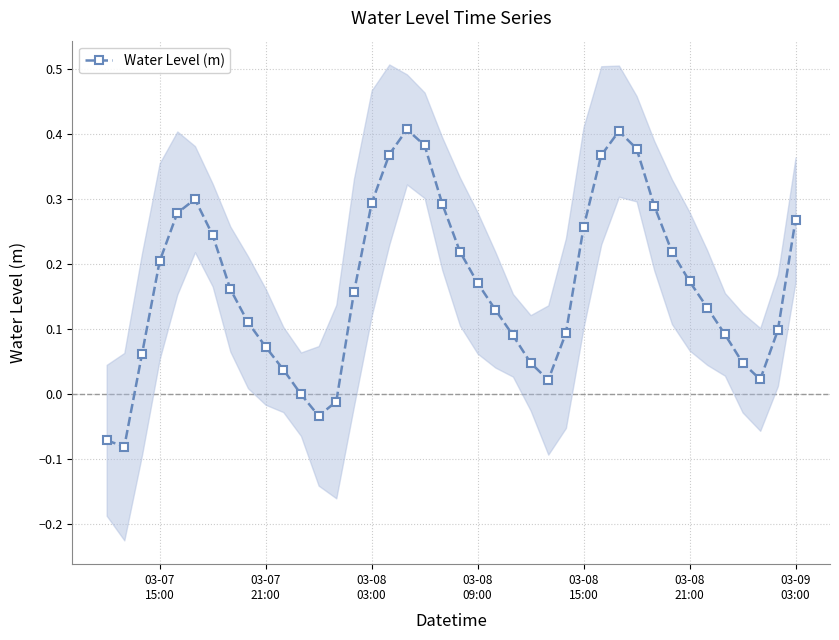

What is the smallest value displayed?

-0.1